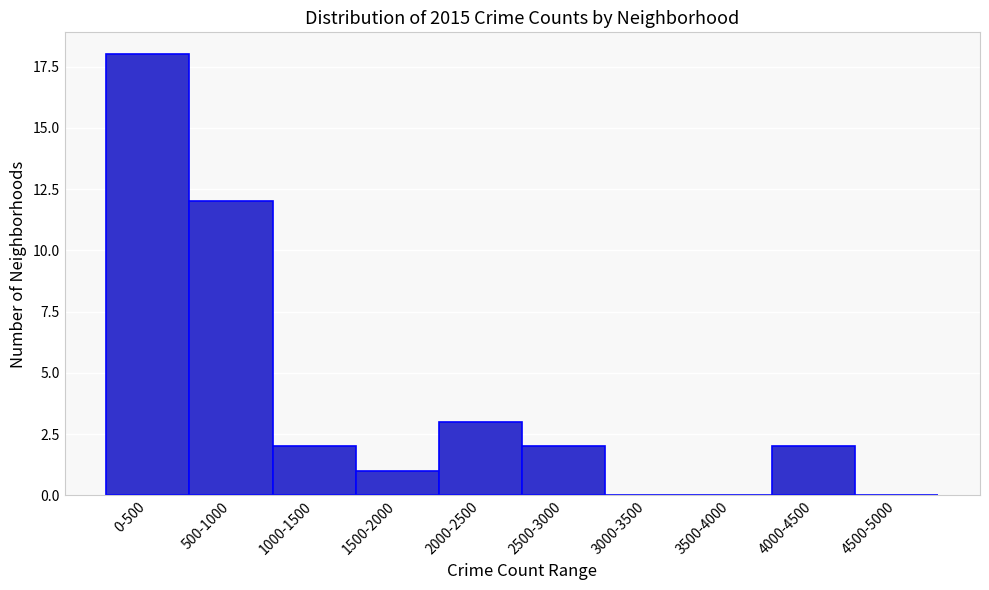

Reading left to right, what are all the values shown in this chart?

0-500=18	500-1000=12	1000-1500=2	1500-2000=1	2000-2500=3	2500-3000=2	3000-3500=0	3500-4000=0	4000-4500=2	4500-5000=0